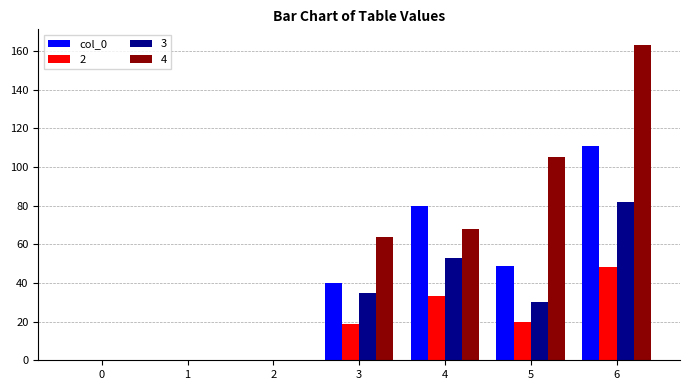

Between 2 and 4, which series saw the biggest shift?

col_0